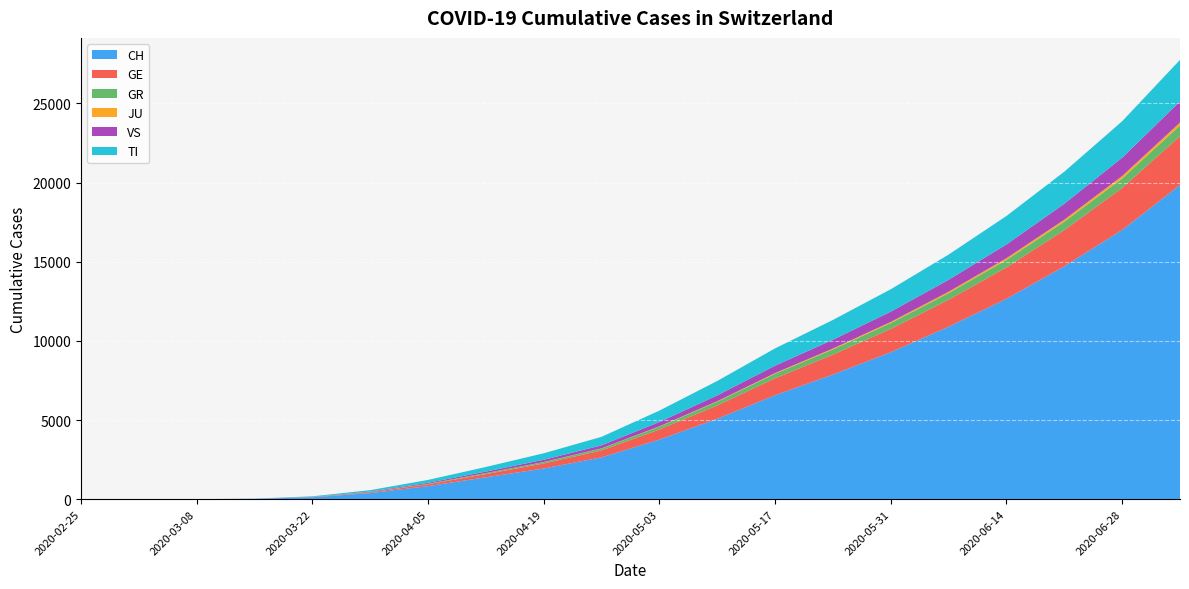

Reading right to left, extract all data points from this chart.

CH: 19844	17008	14709	12658	10897	9284	7874	6566	5080	3764	2644	1939	1383	825	384	118	22	2	0	0
GE: 3088	2647	2287	1980	1700	1470	1258	1069	840	637	434	315	202	115	48	10	4	0	0	0
GR: 672	599	530	474	418	370	327	287	234	178	120	86	58	32	15	4	0	0	0	0
JU: 187	157	131	108	89	72	57	44	32	22	14	9	5	2	0	0	0	0	0	0
VS: 1336	1157	1003	871	754	650	556	468	369	274	191	139	96	60	31	11	2	0	0	0
TI: 2623	2304	2027	1798	1592	1415	1251	1093	912	720	536	411	291	183	93	37	6	0	0	0